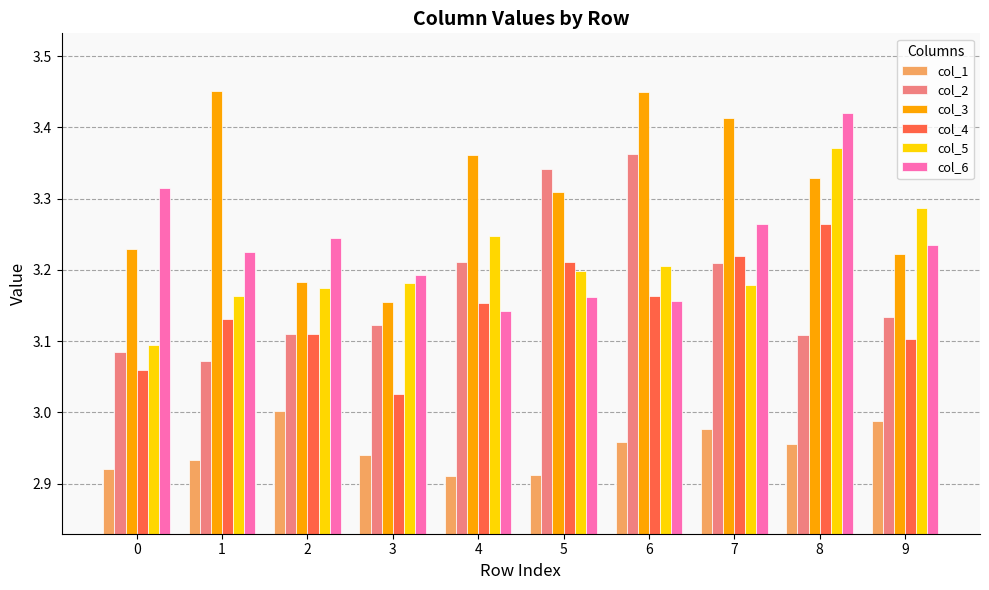

Does the chart contain stacked bars?

No